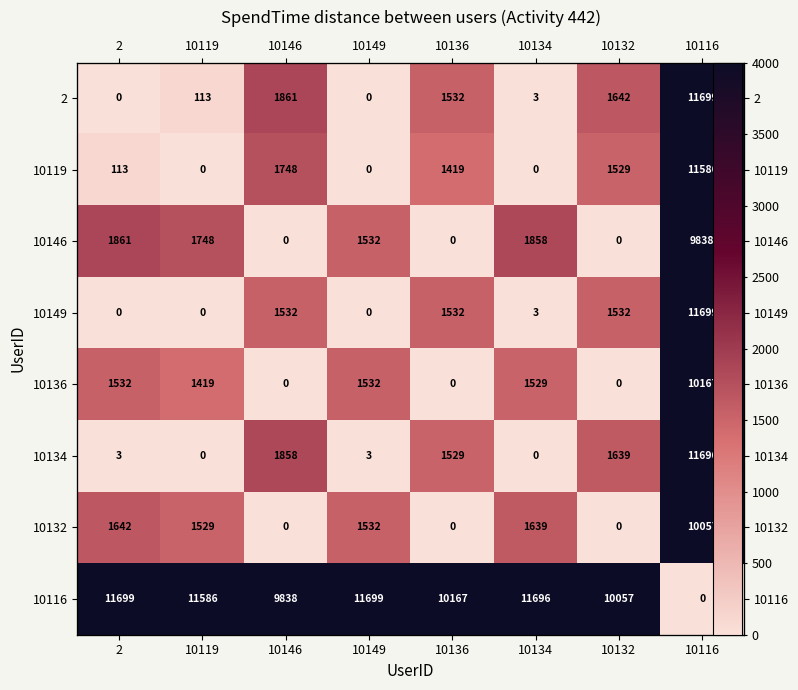

At how many categories does at least one series exceed 10165?

6